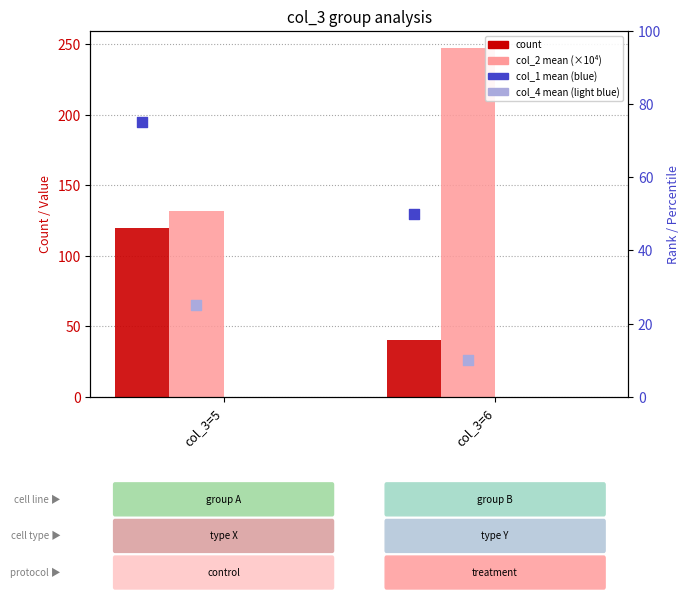

Which series has the largest Y range (max minus min)?

col_2 mean (×10⁴)